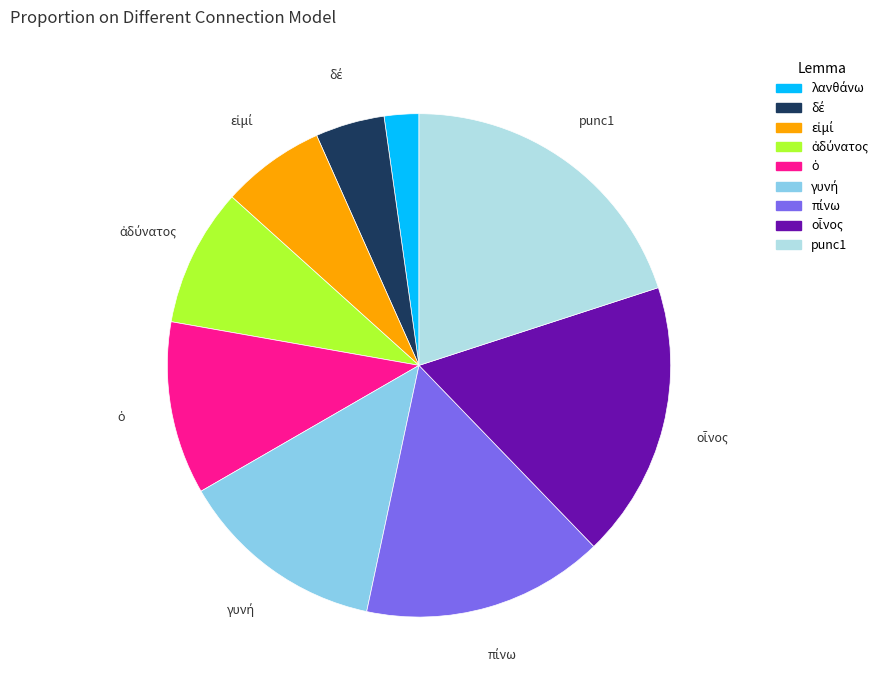

Which category has the biggest portion of the pie?

punc1